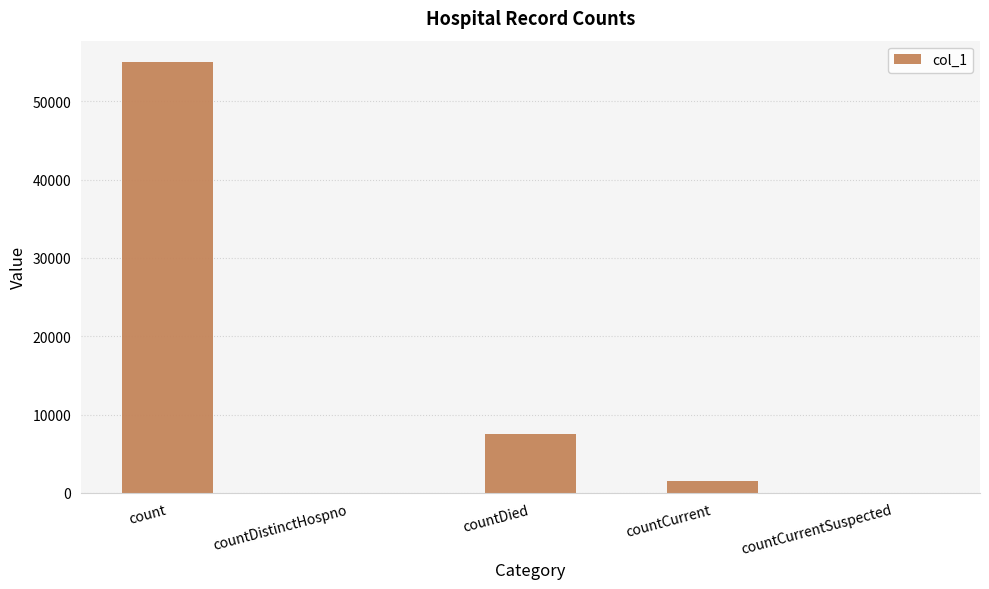

Count the number of categories in the chart.

5